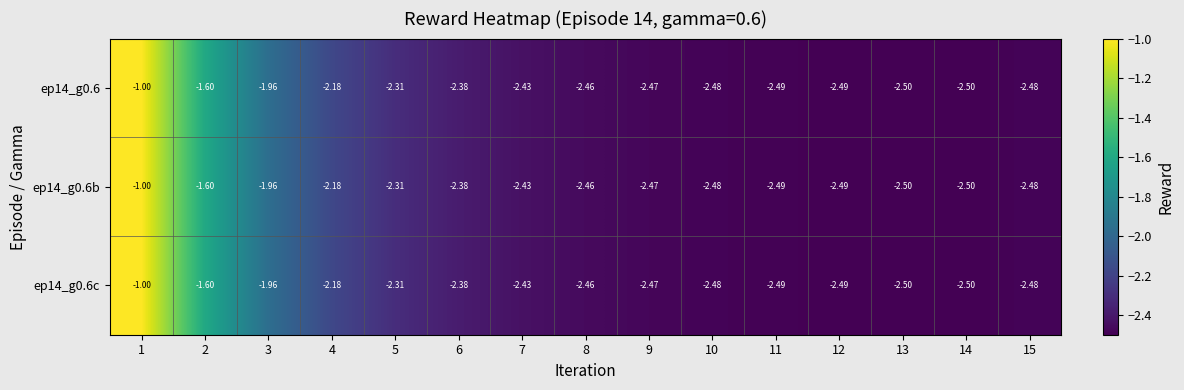

Is the value of ep14_g0.6b at 2 greater than the value of ep14_g0.6c at 4?

Yes